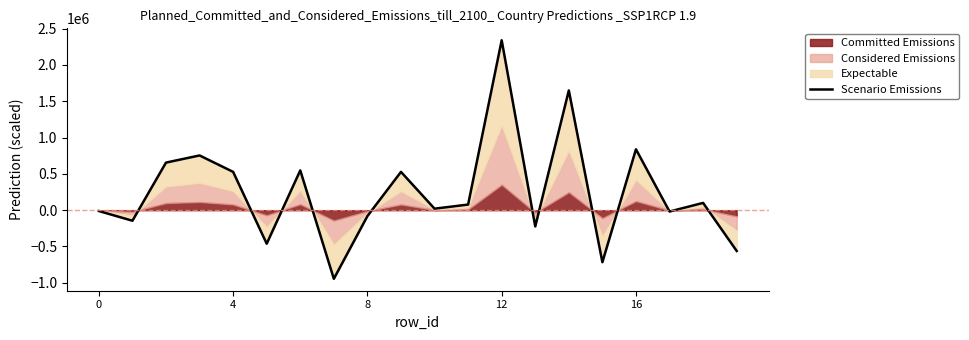

Reading left to right, transcribe all the data shown in this chart.

-11446.2	-145190.3	655571.7	754010.0	527630.7	-461607.7	547947.3	-944941.9	-81470.6	527712.2	20724.2	77579.4	2340627.3	-223548.9	1649137.2	-716113.4	838781.0	-18369.0	100385.0	-561185.5